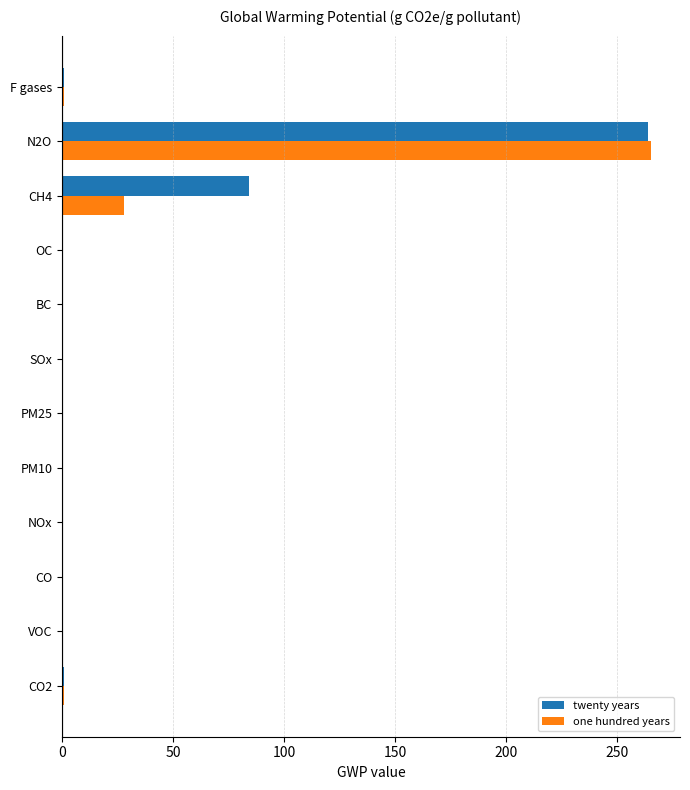

At which category is the sum across all series the highest?

N2O